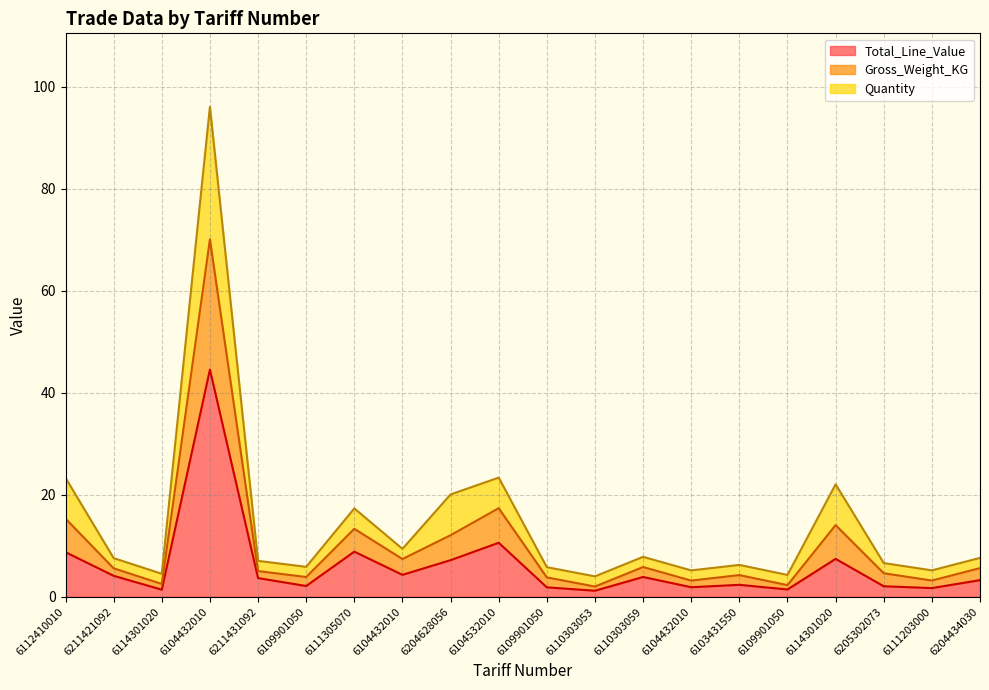

At how many categories does at least one series exceed 34?

1